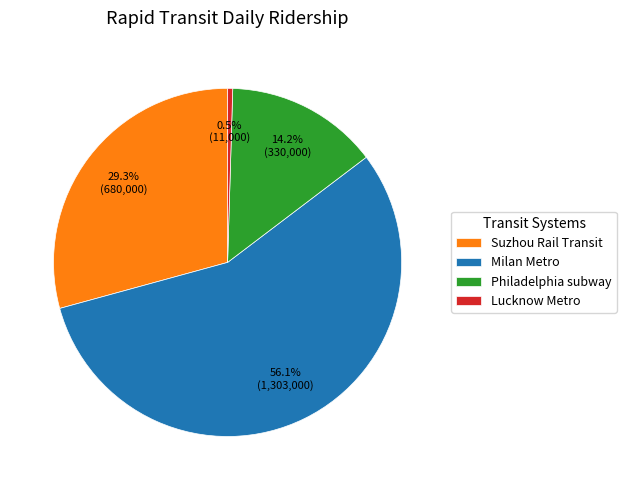

Does Philadelphia subway account for over 50% of the chart?

No